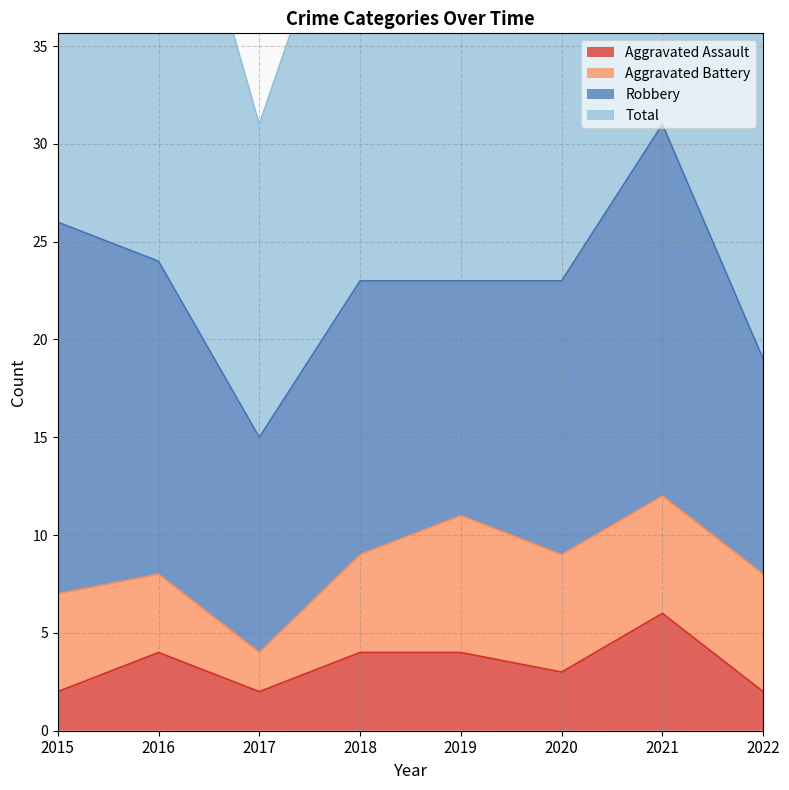

Where is Aggravated Assault nearest to the value 4?

2016